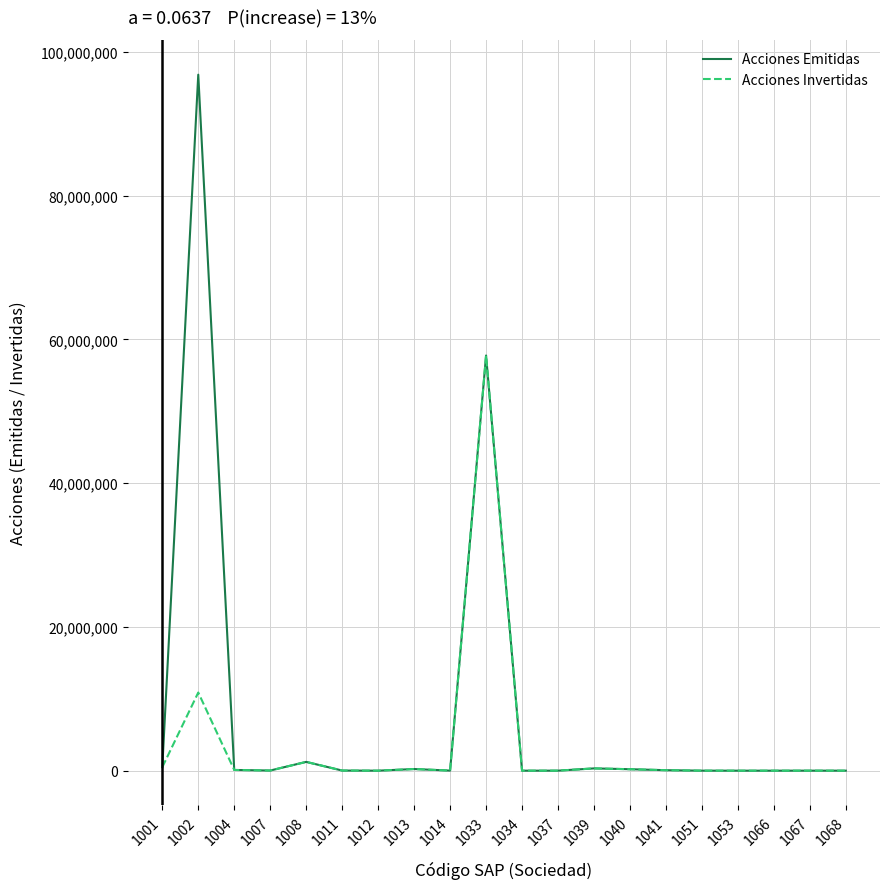

What is the maximum value shown in the chart?

96823220